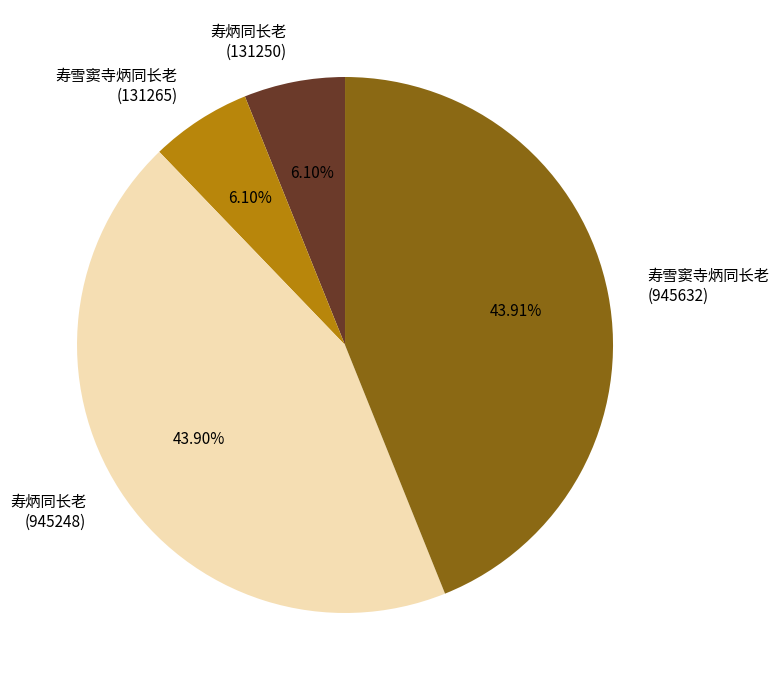

Combined, do 寿雪窦寺炳同长老 (131265) and 寿炳同长老 (131250) account for over 50%?

No